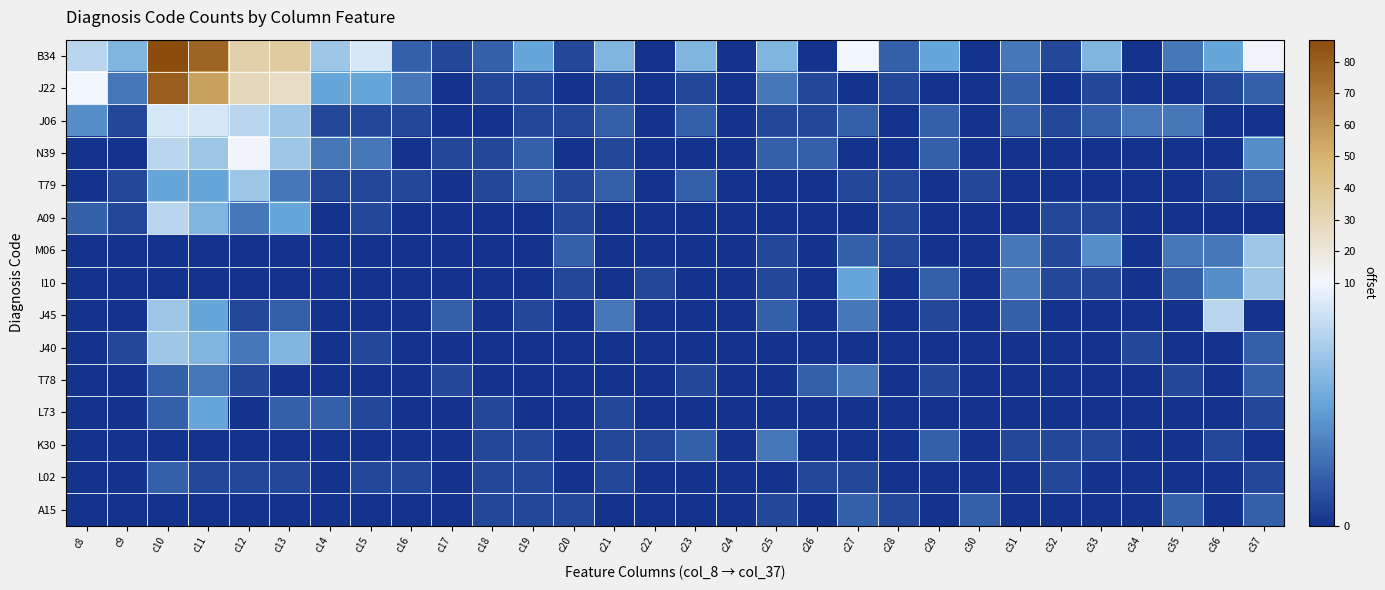

At how many categories does at least one series exceed 18?

4